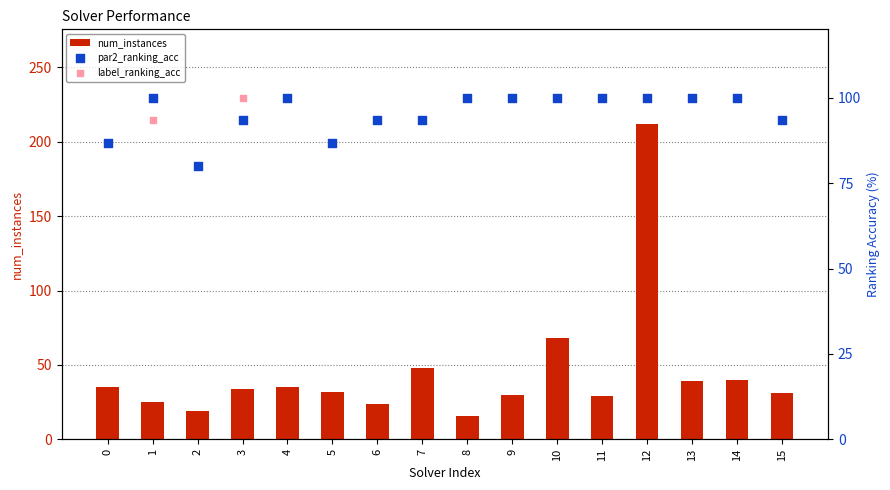

What is the total value across all series at 0?

208.3